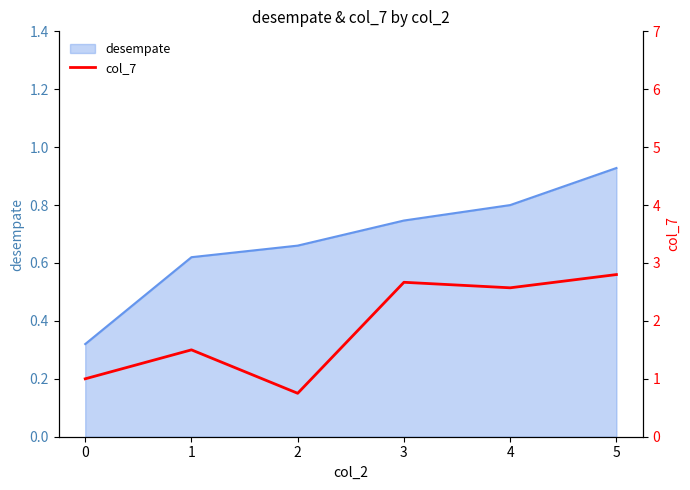

Reading right to left, what are all the values shown in this chart?

2.8	2.6	2.7	0.8	1.5	1.0